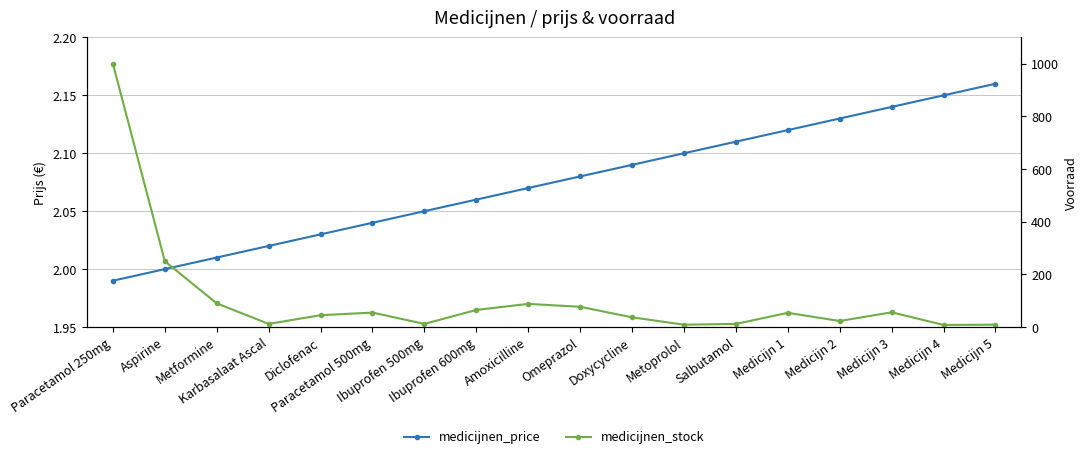

List the labels in order of medicijnen_price value, largest first.

Medicijn 5, Medicijn 4, Medicijn 3, Medicijn 2, Medicijn 1, Salbutamol, Metoprolol, Doxycycline, Omeprazol, Amoxicilline, Ibuprofen 600mg, Ibuprofen 500mg, Paracetamol 500mg, Diclofenac, Karbasalaat Ascal, Metformine, Aspirine, Paracetamol 250mg